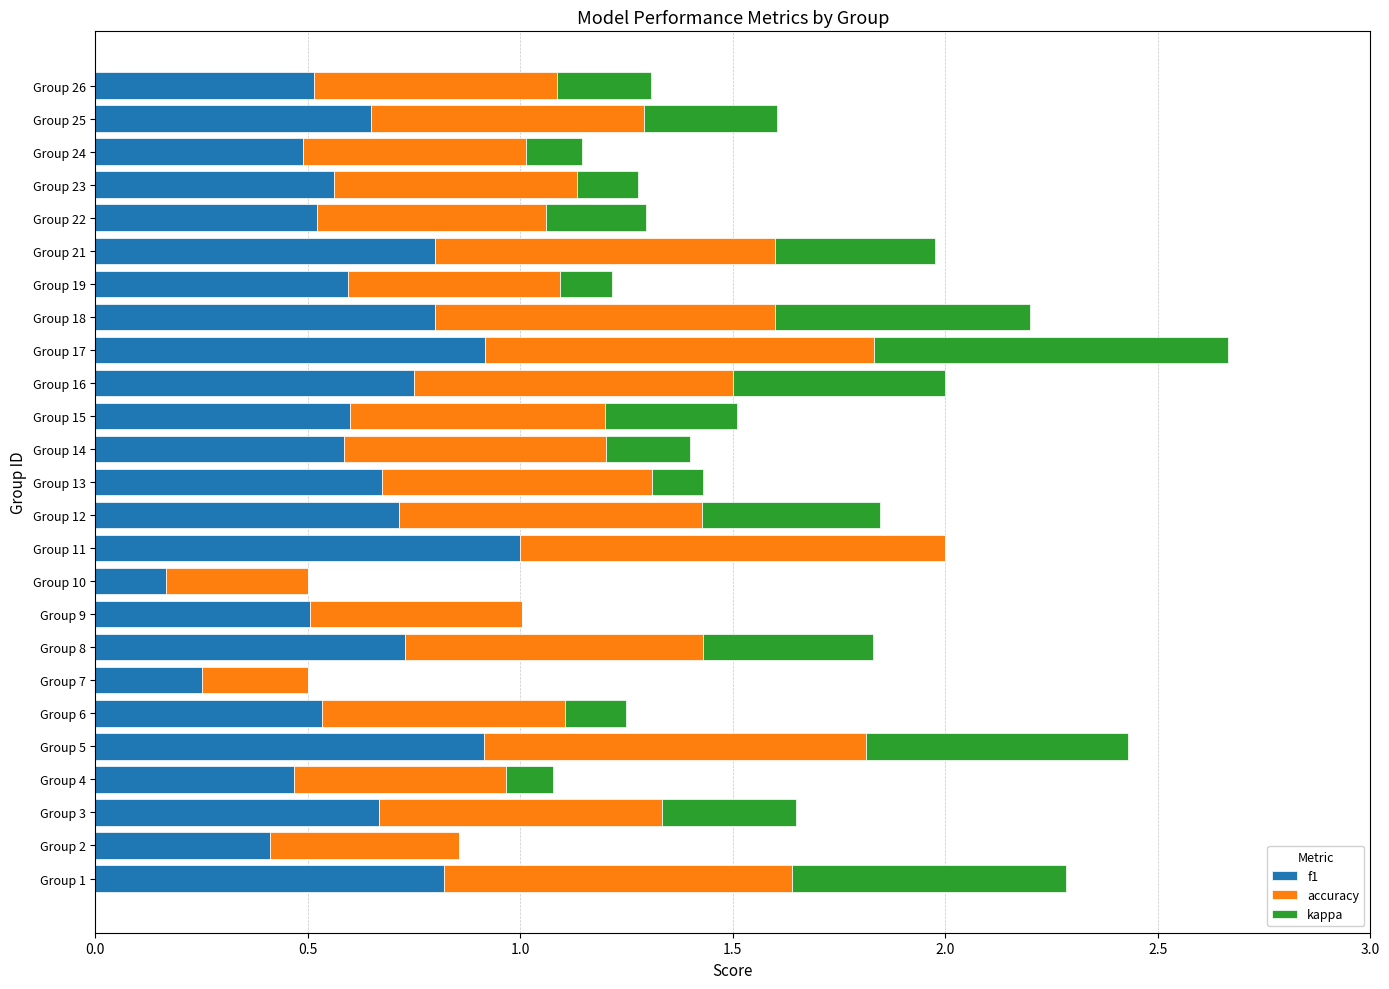

What is the total value across all series at Group 6?

1.2